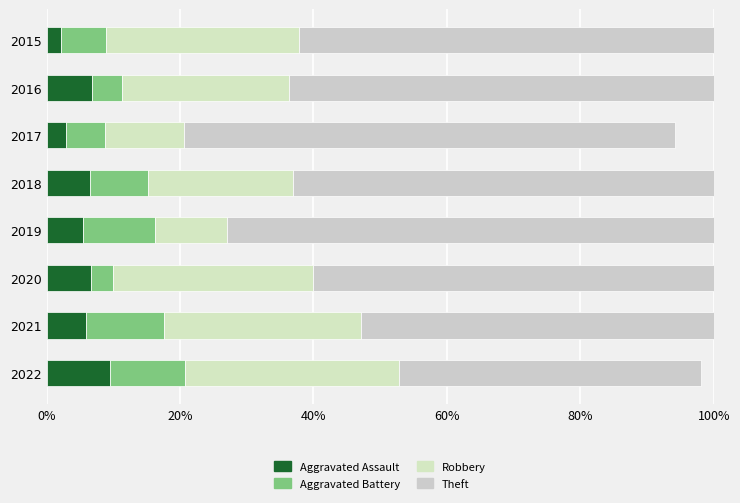

At how many categories does at least one series exceed 59?

6